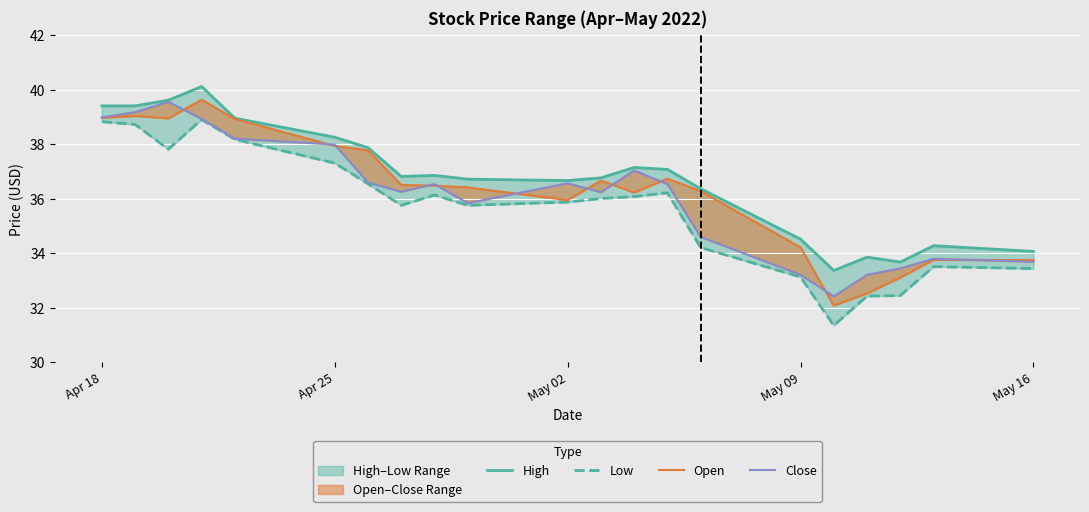

Reading left to right, list all the values displayed in this chart.

High: 39.4	39.4	39.6	40.1	39.0	38.3	37.9	36.8	36.9	36.7	36.7	36.8	37.1	37.1	36.4	34.5	33.4	33.9	33.7	34.3	34.1
Low: 38.8	38.7	37.8	38.9	38.2	37.3	36.5	35.8	36.1	35.8	35.9	36.0	36.1	36.2	34.2	33.1	31.4	32.4	32.5	33.5	33.4
Open: 39.0	39.0	39.0	39.6	38.9	37.9	37.8	36.5	36.5	36.4	36.0	36.7	36.2	36.7	36.3	34.2	32.1	32.5	33.1	33.8	33.8
Close: 39.0	39.2	39.6	38.9	38.2	38.0	36.6	36.3	36.5	35.8	36.6	36.2	37.0	36.5	34.6	33.2	32.4	33.2	33.5	33.8	33.7